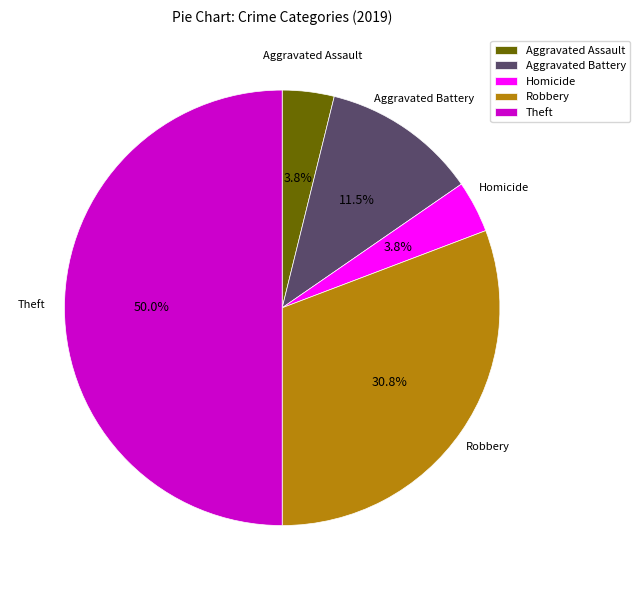

Is Homicide the majority of the pie?

No